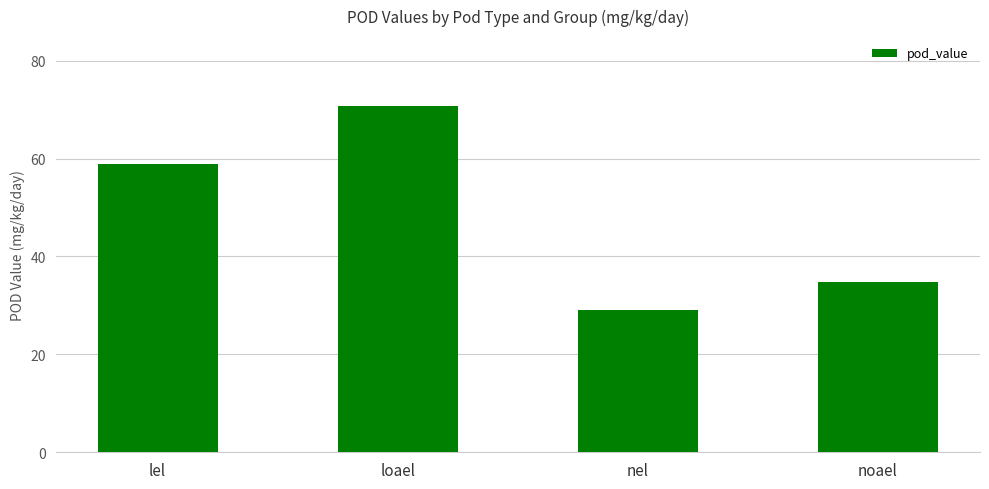

What is the value of the 1st bar from the left?

58.8